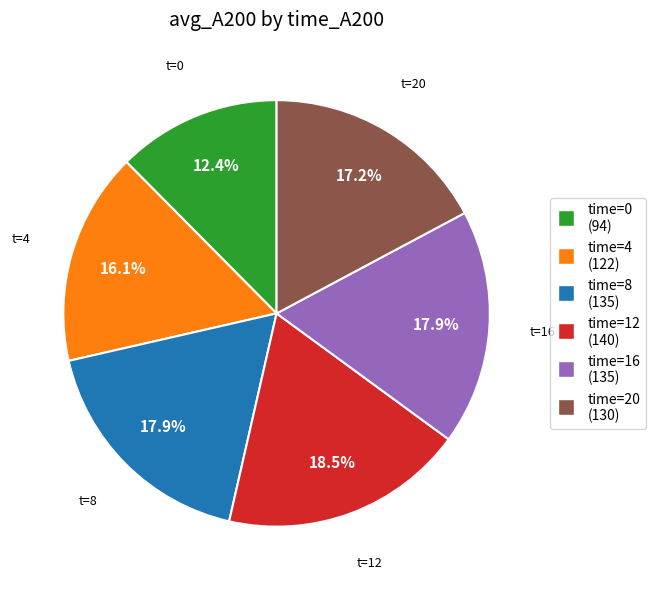

Is there any slice that represents more than half of the pie?

No